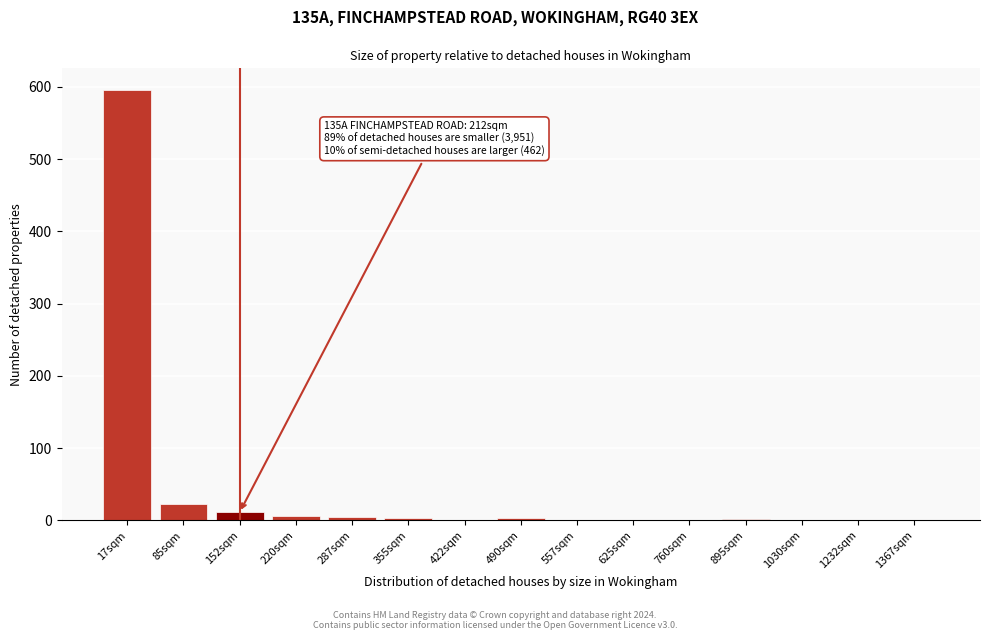

What is the sum of all values?

650